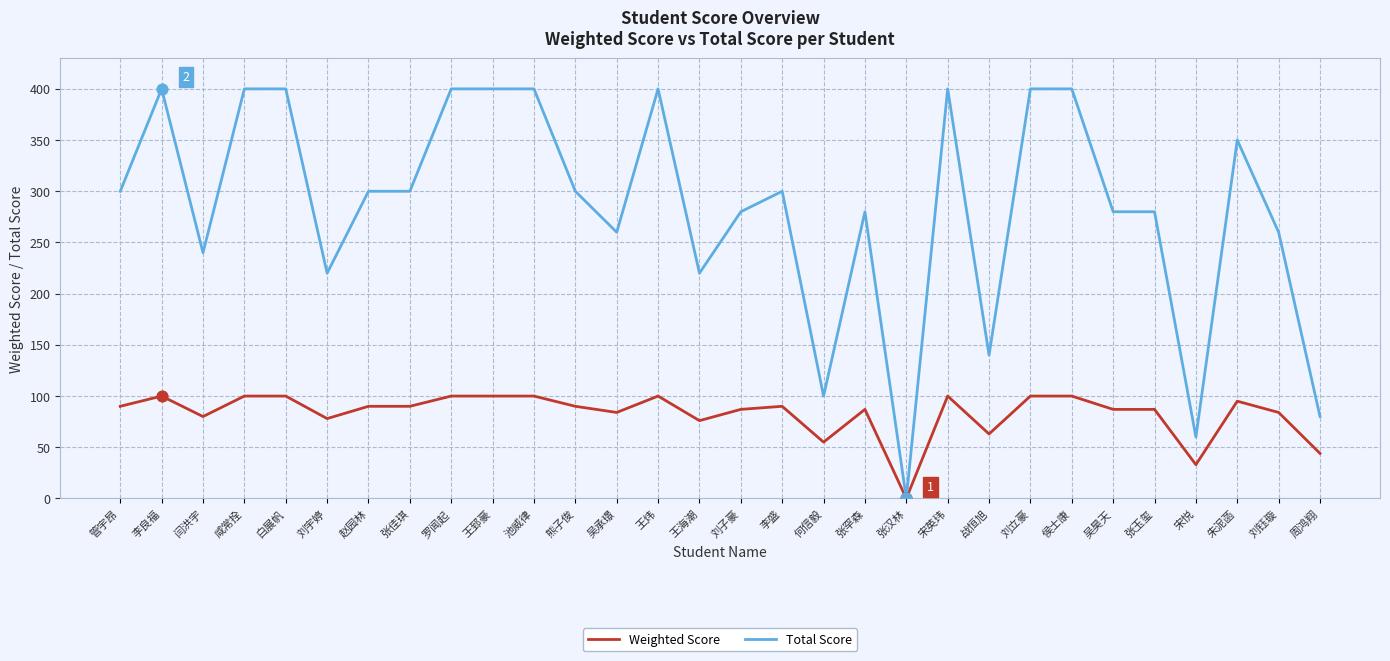

What is the total value across all series at 刘立豪?

500